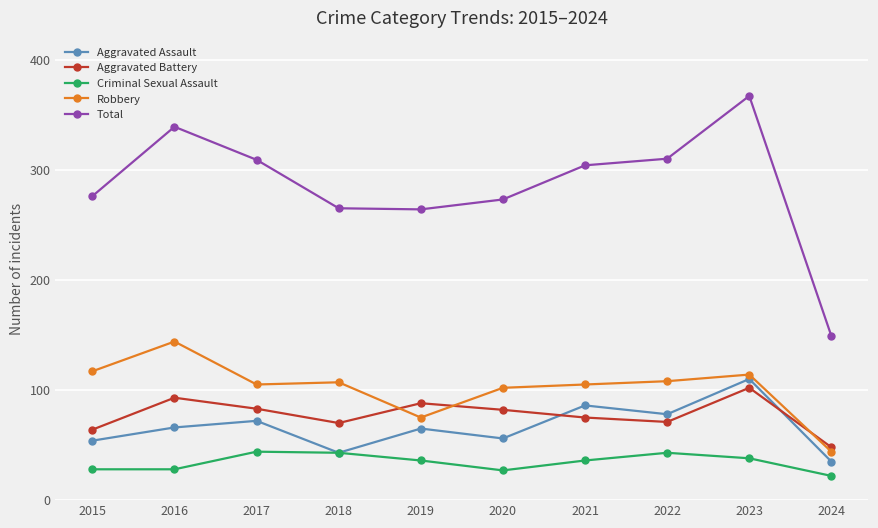

True or false: Criminal Sexual Assault and Aggravated Battery cross at least once.

False